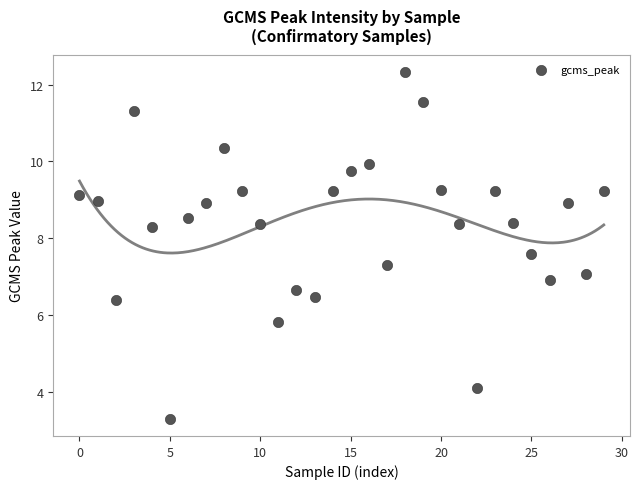

What is the range of Y values (max minus min)?

9.0